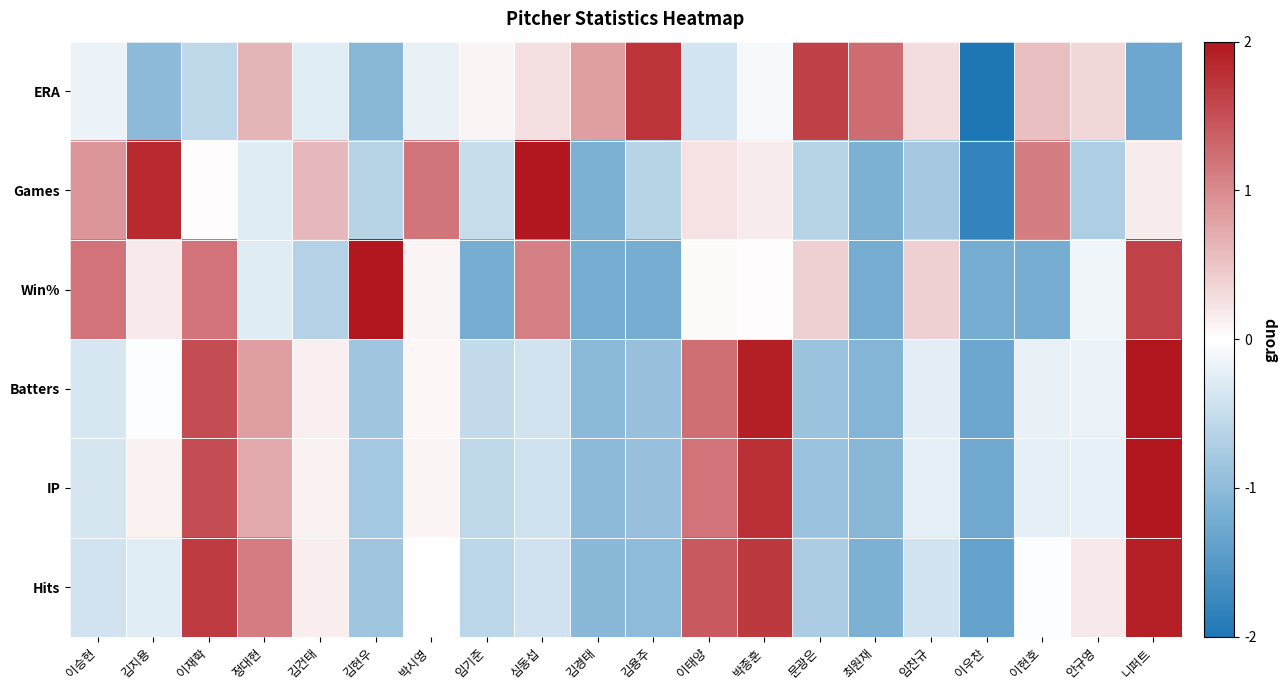

Reading left to right, transcribe all the data shown in this chart.

ERA: 이승현=-0.2	김지용=-1.0	이재학=-0.6	정대현=0.6	김건태=-0.3	김현우=-1.1	박시영=-0.2	임기준=0.1	심동섭=0.3	김경태=0.8	김용주=1.7	이태양=-0.4	박종훈=-0.1	문광은=1.6	최원재=1.3	임찬규=0.3	이우찬=-2.0	이현호=0.5	안규영=0.3	니퍼트=-1.3
Games: 이승현=0.9	김지용=1.8	이재학=0.0	정대현=-0.3	김건태=0.6	김현우=-0.6	박시영=1.2	임기준=-0.5	심동섭=2.0	김경태=-1.1	김용주=-0.6	이태양=0.2	박종훈=0.2	문광은=-0.6	최원재=-1.1	임찬규=-0.8	이우찬=-1.8	이현호=1.1	안규영=-0.7	니퍼트=0.2
Win%: 이승현=1.2	김지용=0.2	이재학=1.2	정대현=-0.3	김건태=-0.7	김현우=2.0	박시영=0.1	임기준=-1.2	심동섭=1.1	김경태=-1.2	김용주=-1.2	이태양=0.0	박종훈=0.0	문광은=0.4	최원재=-1.2	임찬규=0.4	이우찬=-1.2	이현호=-1.2	안규영=-0.1	니퍼트=1.6
Batters: 이승현=-0.4	김지용=-0.0	이재학=1.5	정대현=0.8	김건태=0.1	김현우=-0.9	박시영=0.1	임기준=-0.5	심동섭=-0.4	김경태=-1.0	김용주=-0.9	이태양=1.2	박종훈=1.9	문광은=-0.9	최원재=-1.1	임찬규=-0.2	이우찬=-1.3	이현호=-0.2	안규영=-0.2	니퍼트=2.0
IP: 이승현=-0.4	김지용=0.1	이재학=1.5	정대현=0.7	김건태=0.1	김현우=-0.8	박시영=0.1	임기준=-0.6	심동섭=-0.4	김경태=-1.0	김용주=-0.9	이태양=1.2	박종훈=1.8	문광은=-0.9	최원재=-1.1	임찬규=-0.2	이우찬=-1.3	이현호=-0.2	안규영=-0.2	니퍼트=2.0
Hits: 이승현=-0.4	김지용=-0.3	이재학=1.7	정대현=1.1	김건태=0.2	김현우=-0.8	박시영=0.0	임기준=-0.6	심동섭=-0.4	김경태=-1.0	김용주=-1.0	이태양=1.4	박종훈=1.7	문광은=-0.7	최원재=-1.1	임찬규=-0.4	이우찬=-1.4	이현호=-0.0	안규영=0.2	니퍼트=1.9